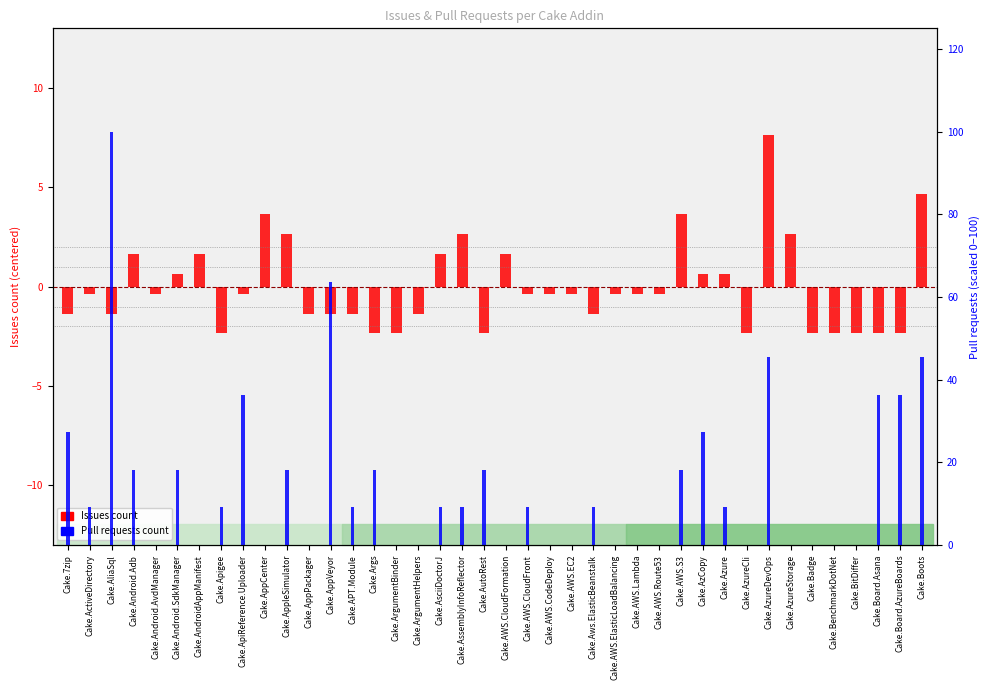

Which series has the largest total across all categories?

Pull requests (scaled 0-100)